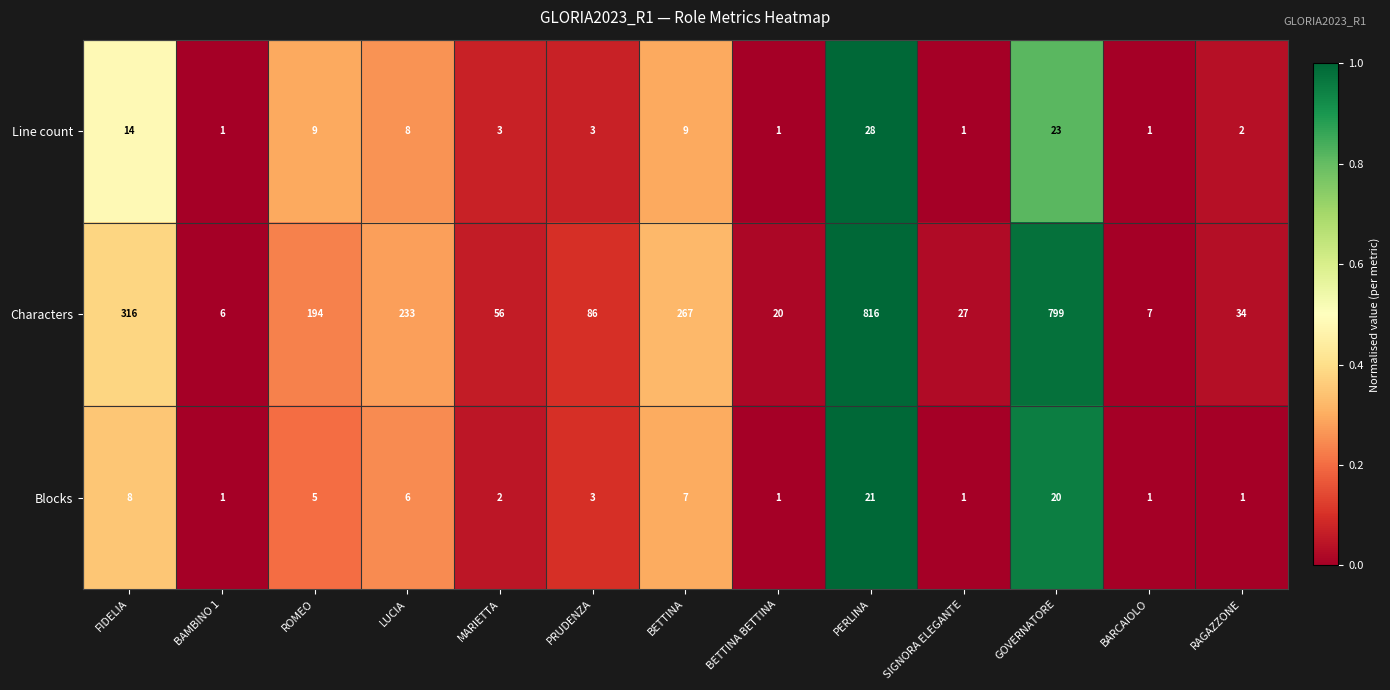

List the series in order of their peak value, lowest first.

Blocks, Line count, Characters